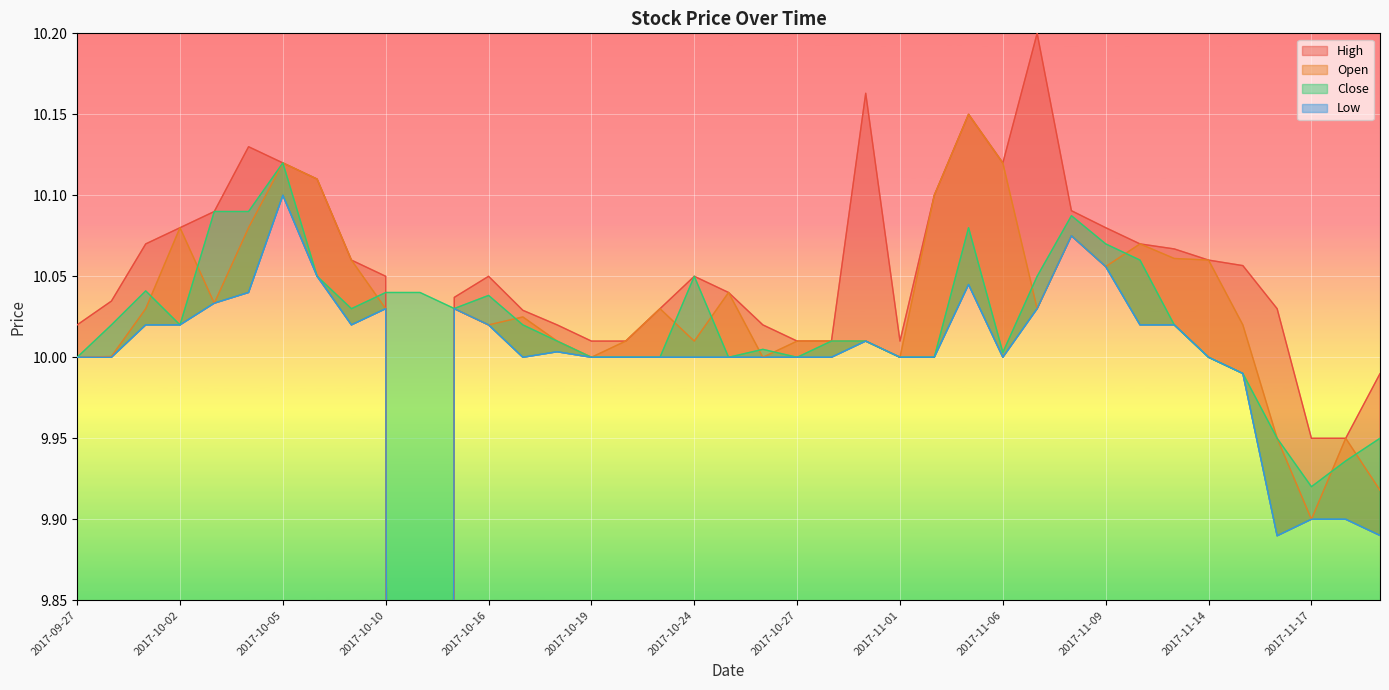

Read the Low value at 2017-10-24.

10.0